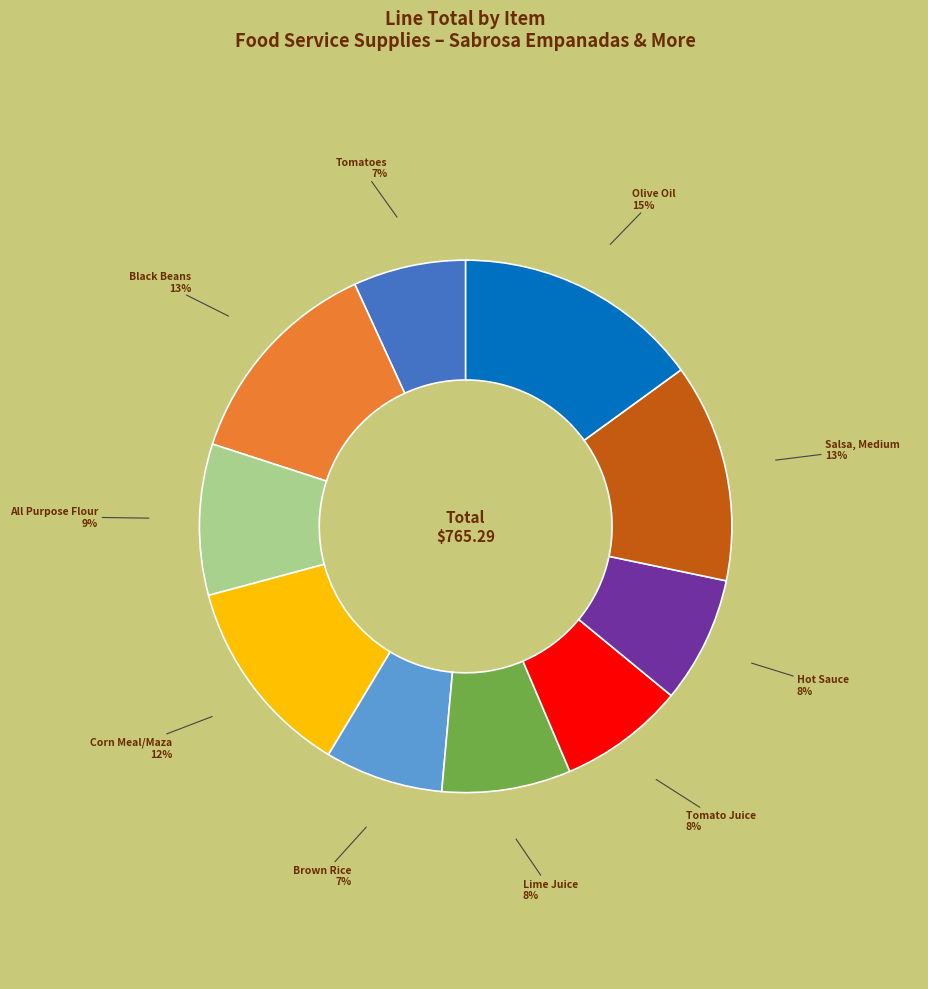

To the nearest percent, what is the difference between the largest and smallest slice percentages?

8%